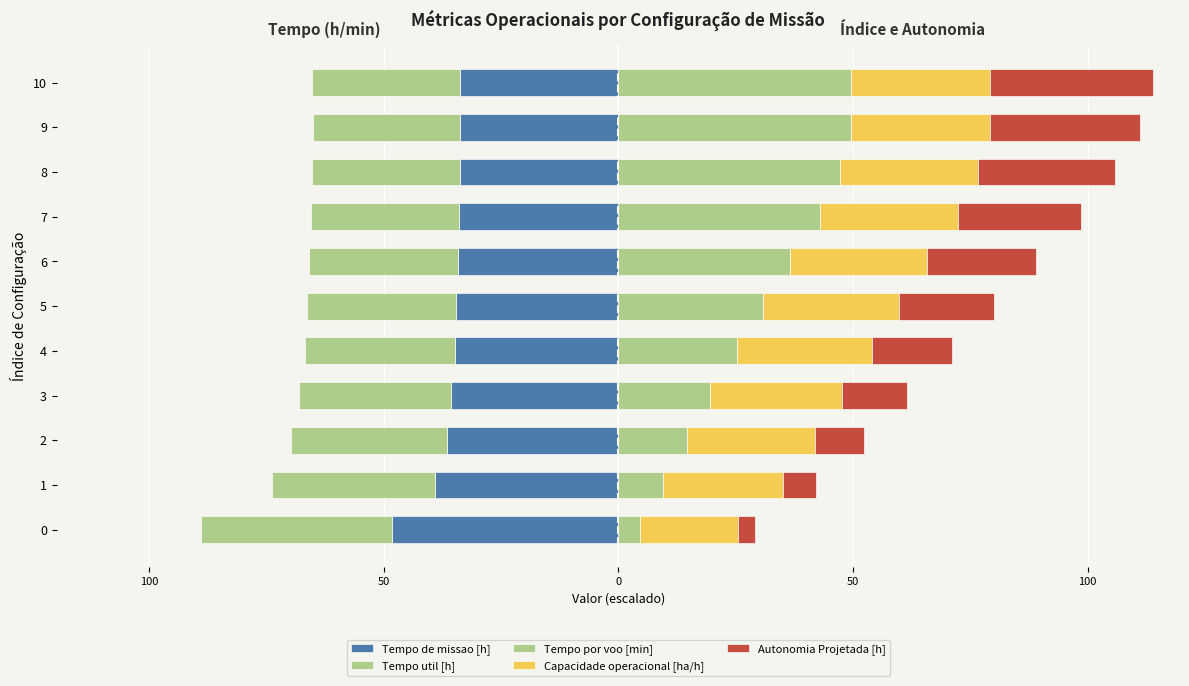

At which category is the sum across all series the highest?

10